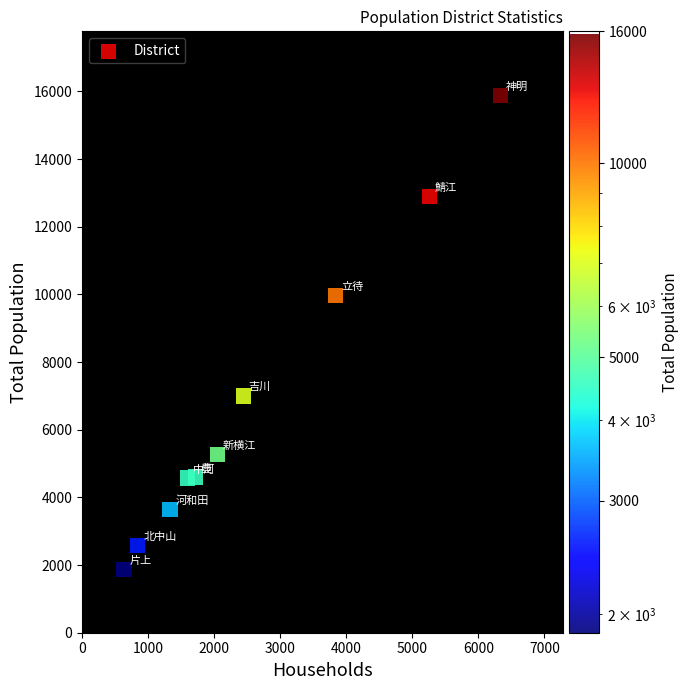

What Y value in the scatter plot is closest to 8872?

9972